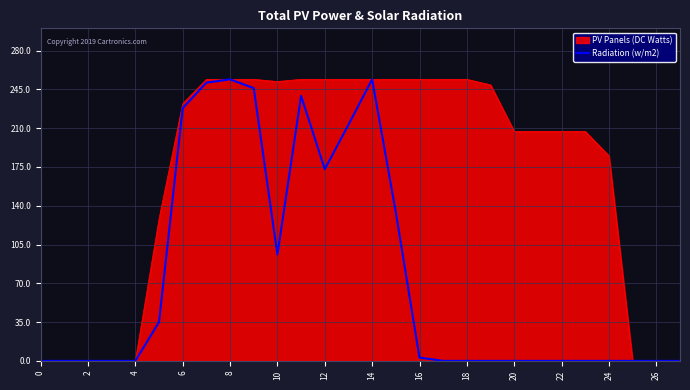

Rank the series by their average value, from lowest to highest.

Radiation (w/m2), PV Panels (DC Watts)